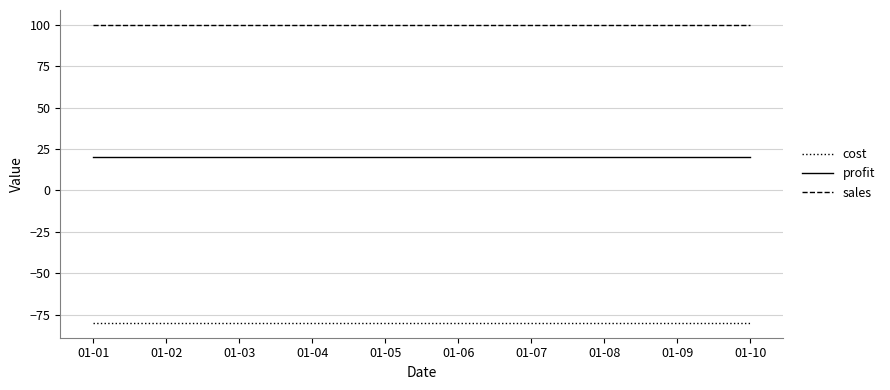

What is the difference between the highest and lowest values at 01-08?

180